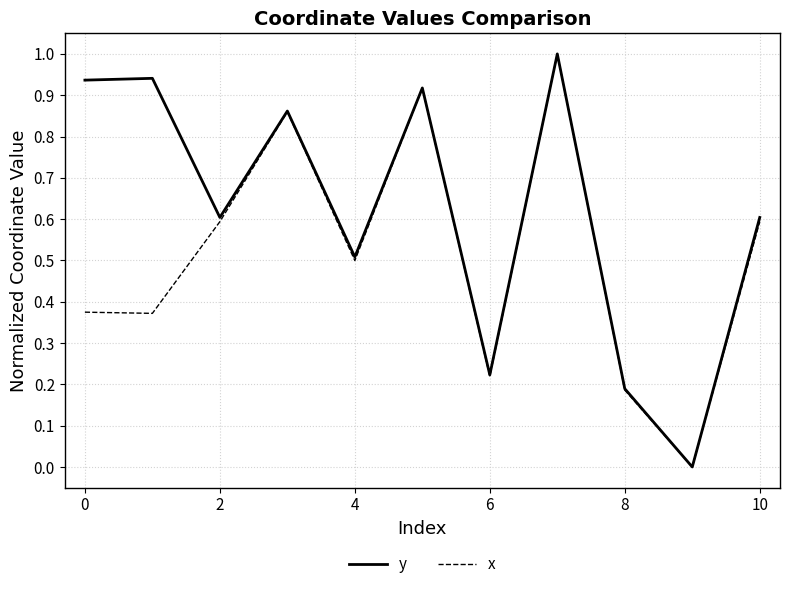

What is the maximum value for y?

1.0